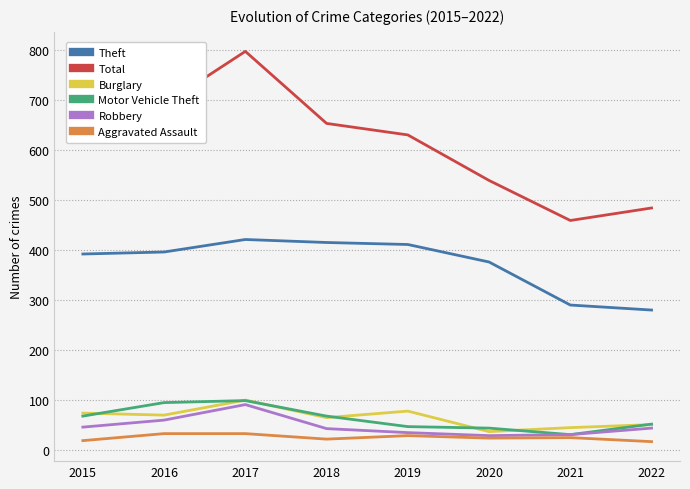

What is the spread (max minus min) of values at 2020?

515